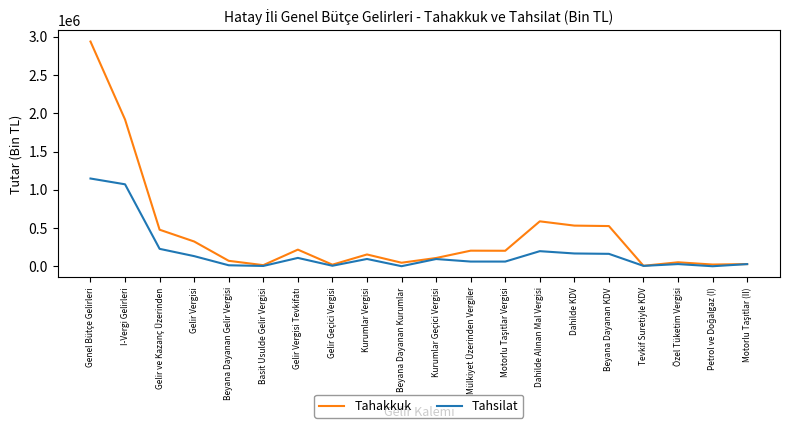

List the series in order of their overall mean, lowest first.

Tahsilat, Tahakkuk